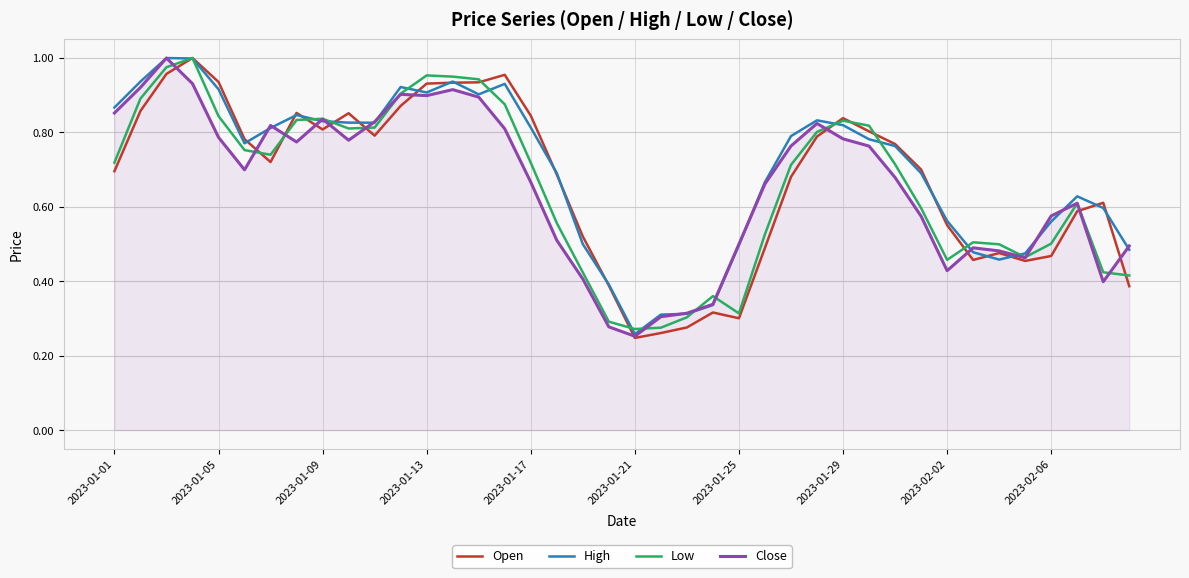

How many lines are shown in the chart?

4